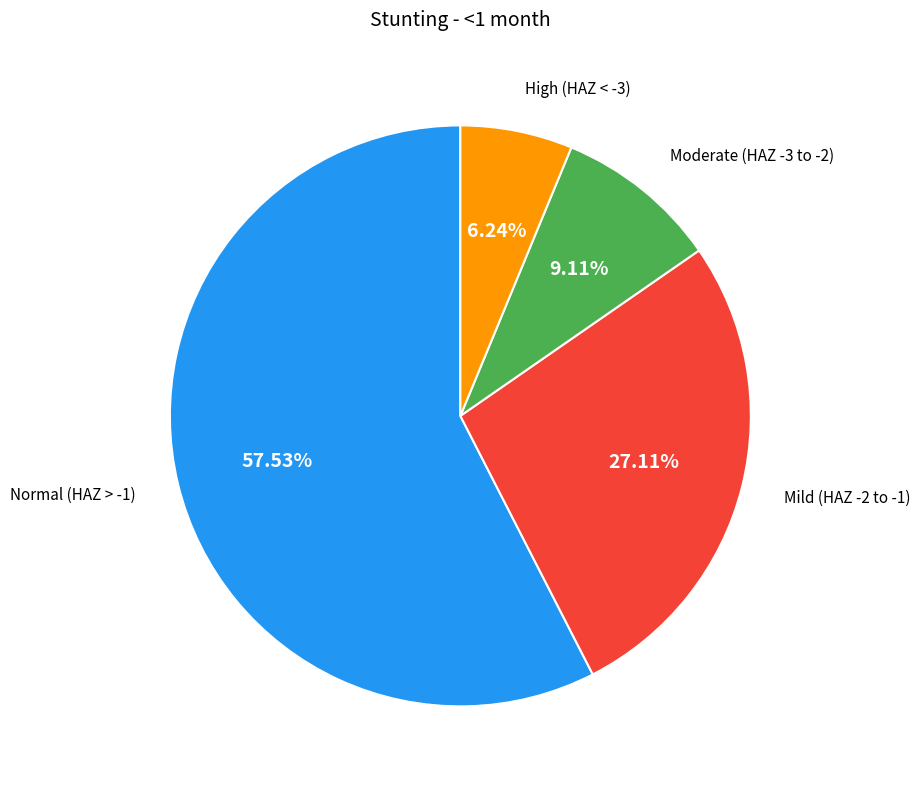

Count the number of slices in the pie.

4